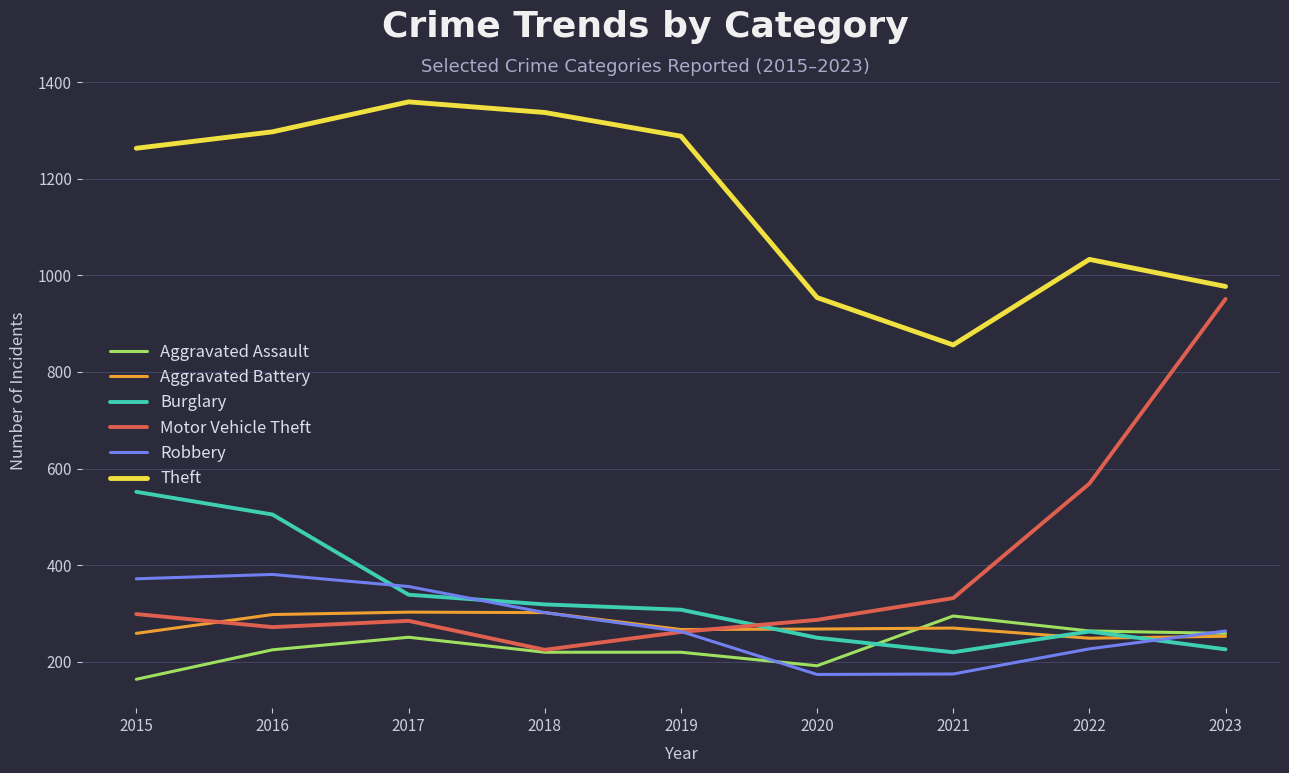

What is the average value of the Aggravated Assault series?

232